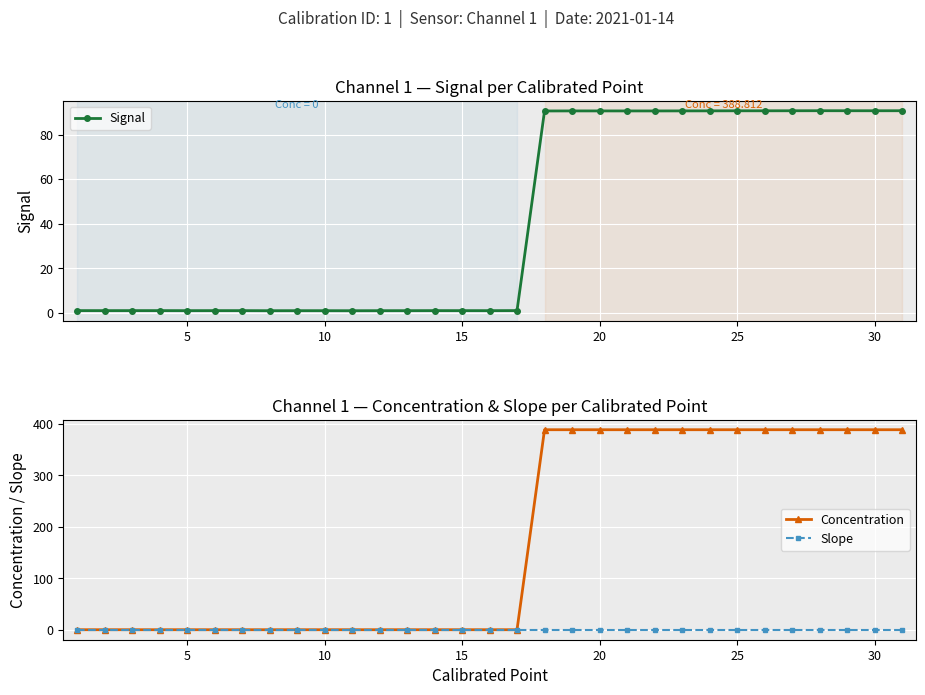

Is the value of Concentration at 16 greater than the value of Signal at 27?

No